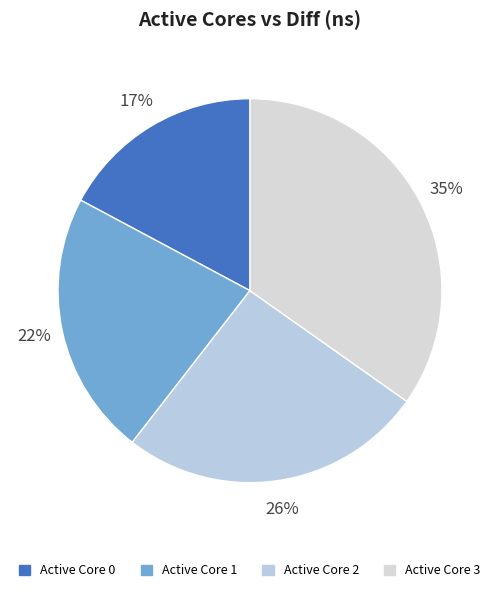

How many segments does this pie chart have?

4